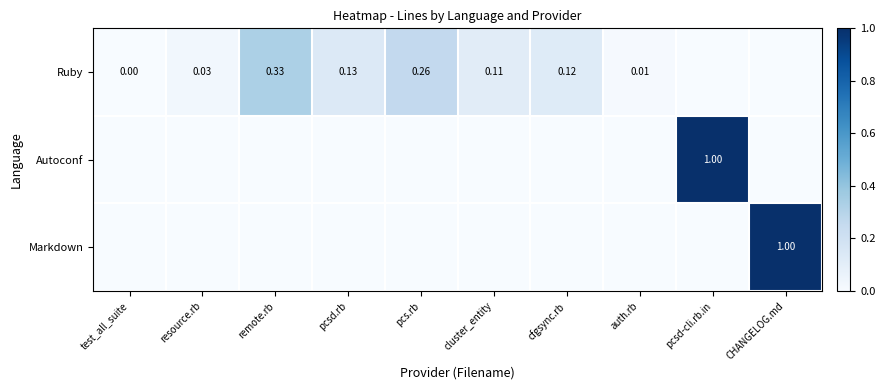

The value of Ruby at cluster_entity is 0.2. True or false?

False